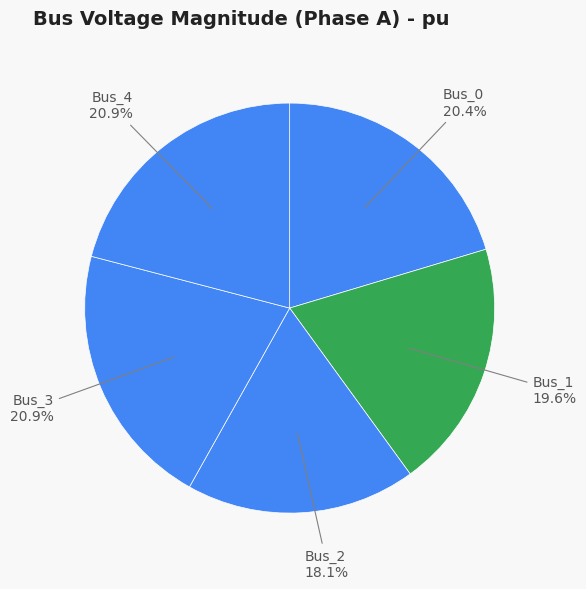

Count the number of slices in the pie.

5